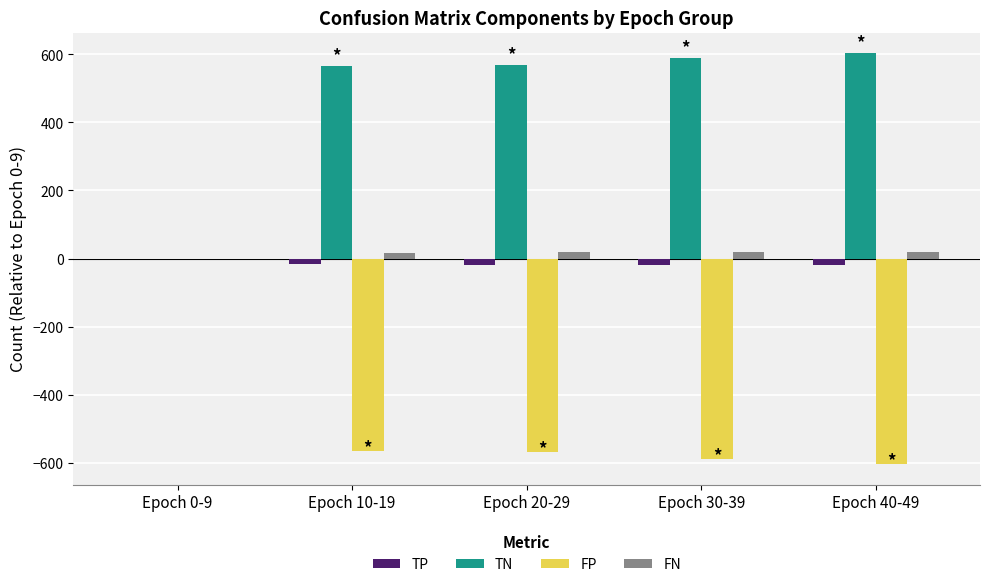

At which label is TN closest to 302?

Epoch 10-19